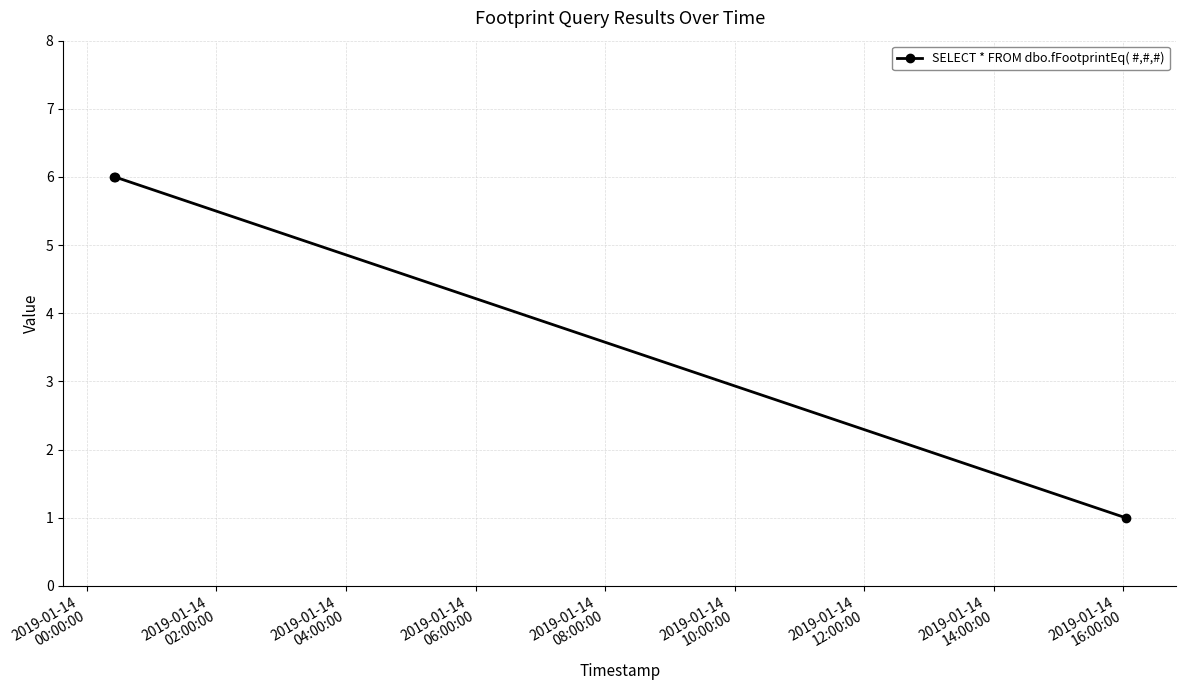

Reading left to right, what are all the values shown in this chart?

6	6	1